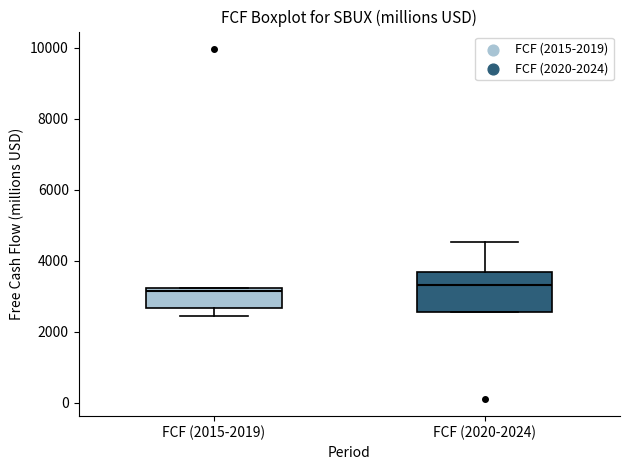

Comparing the boxes themselves (not the whiskers), which one is the tallest?

FCF (2020-2024)